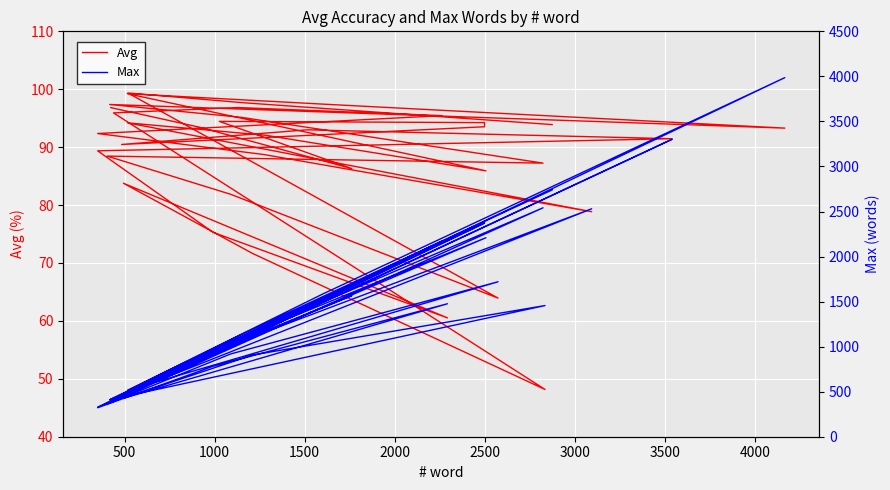

What is the difference between the maximum and second lowest values in the Avg series?

38.8